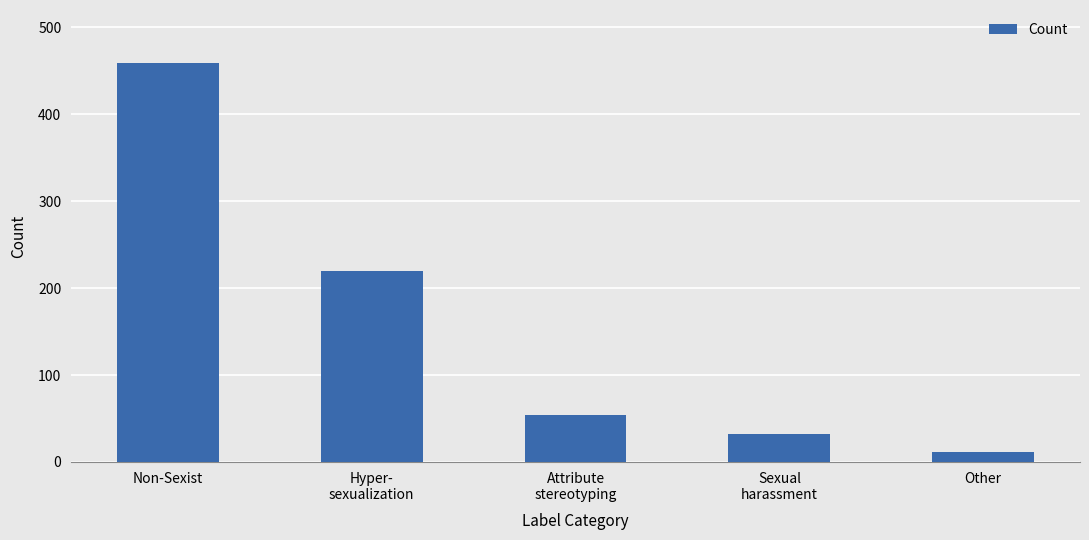

What is the value of the 1st bar from the left?

459